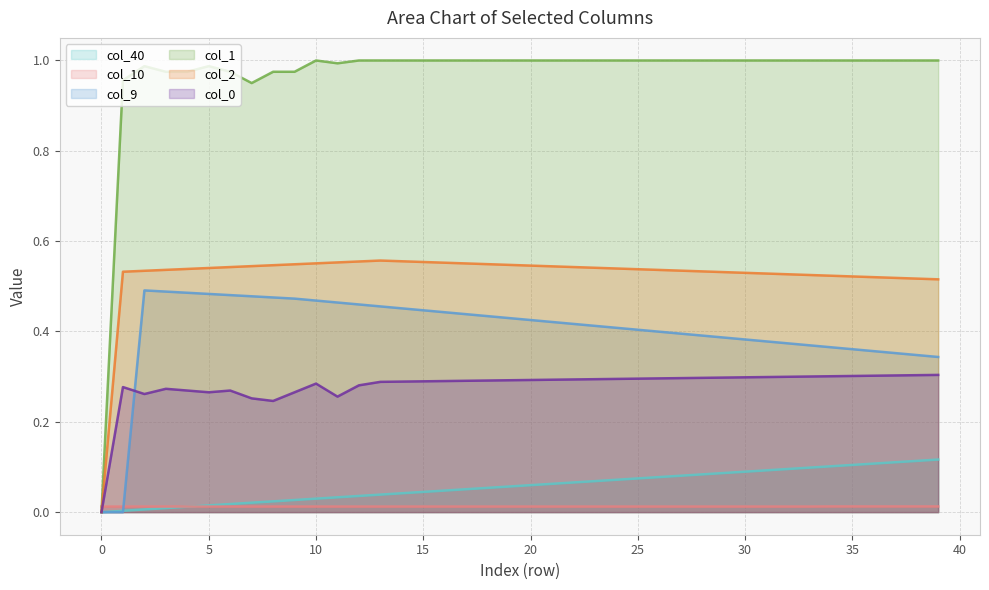

How many interior local peaks does the col_9 series have?

1